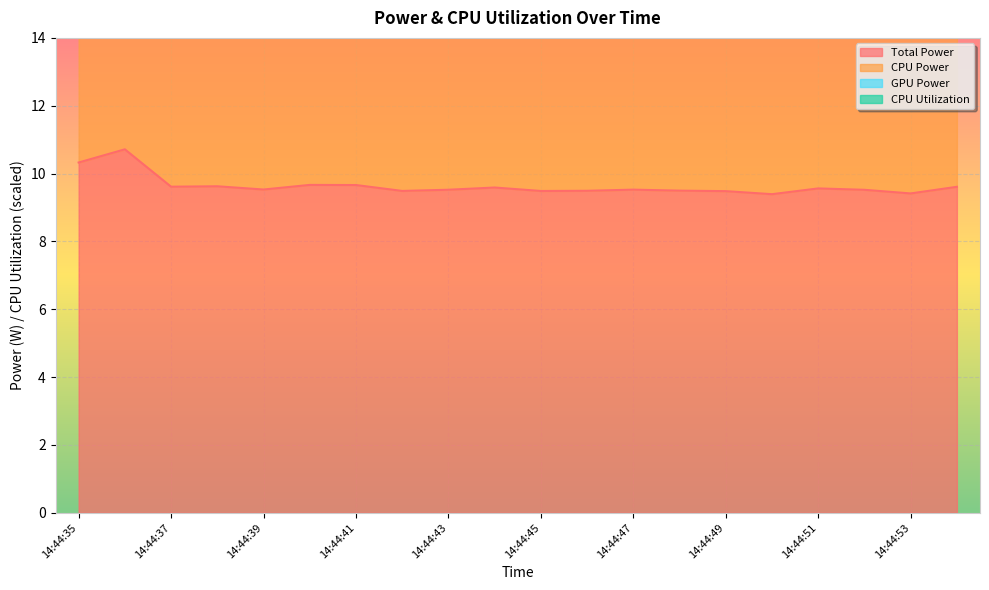

True or false: Total Power and CPU Utilization intersect in this chart.

False